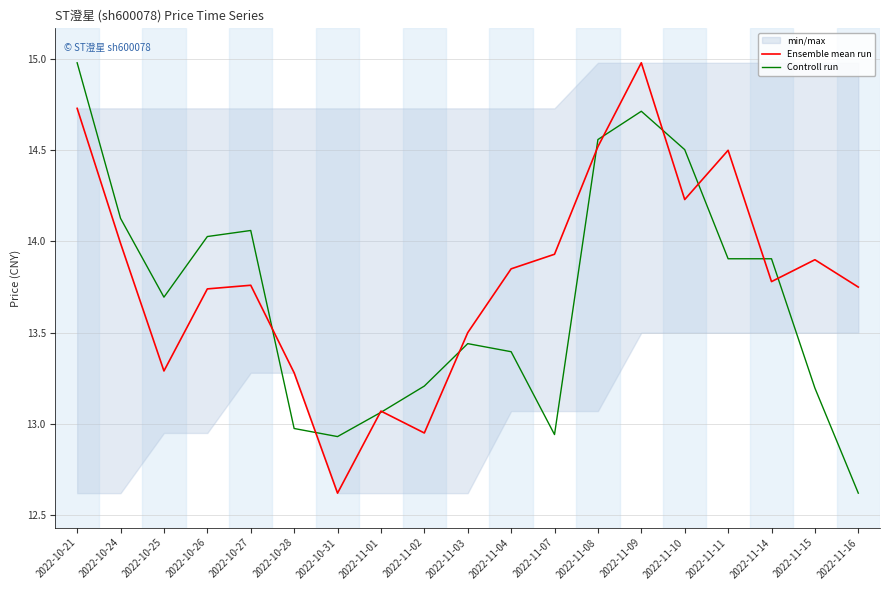

How many data points does each series have?

19